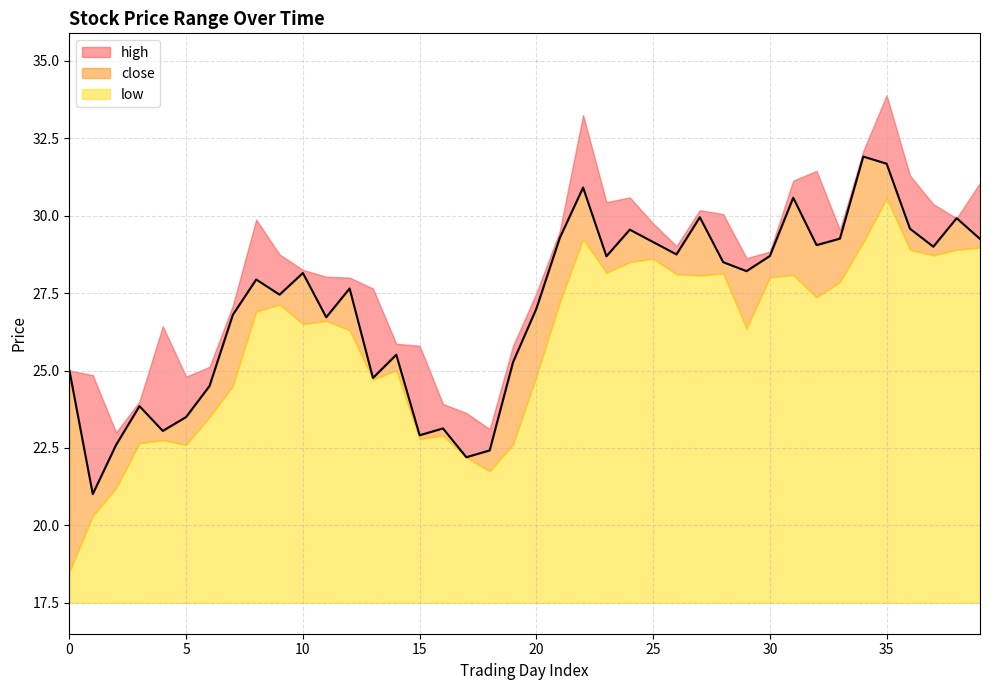

How many values in the low series exceed 26?

24